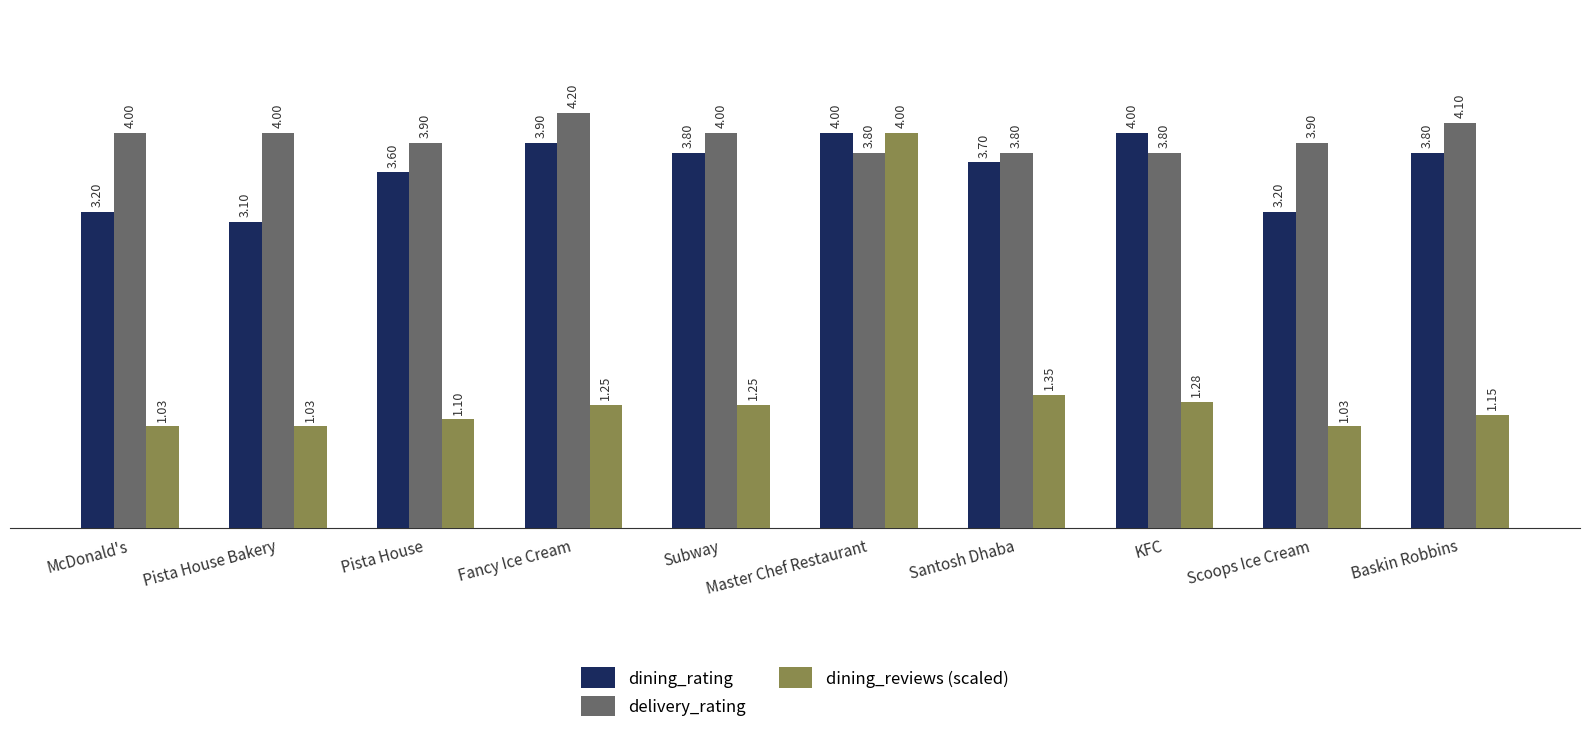

The value of delivery_rating at McDonald's is 4.0. True or false?

True